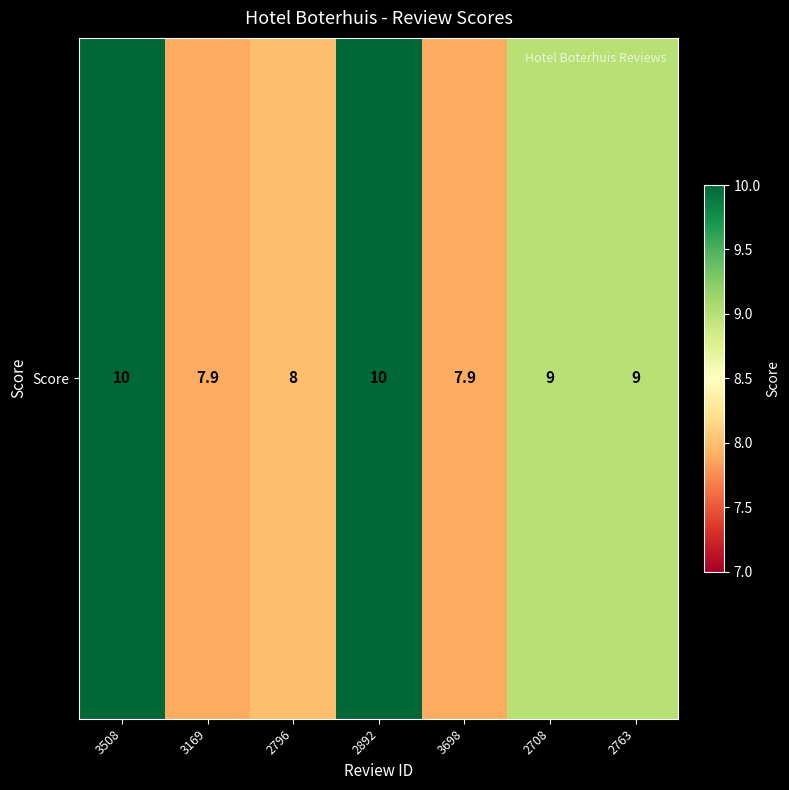

Rank the categories by value from highest to lowest.

3508, 2892, 2708, 2763, 2796, 3169, 3698